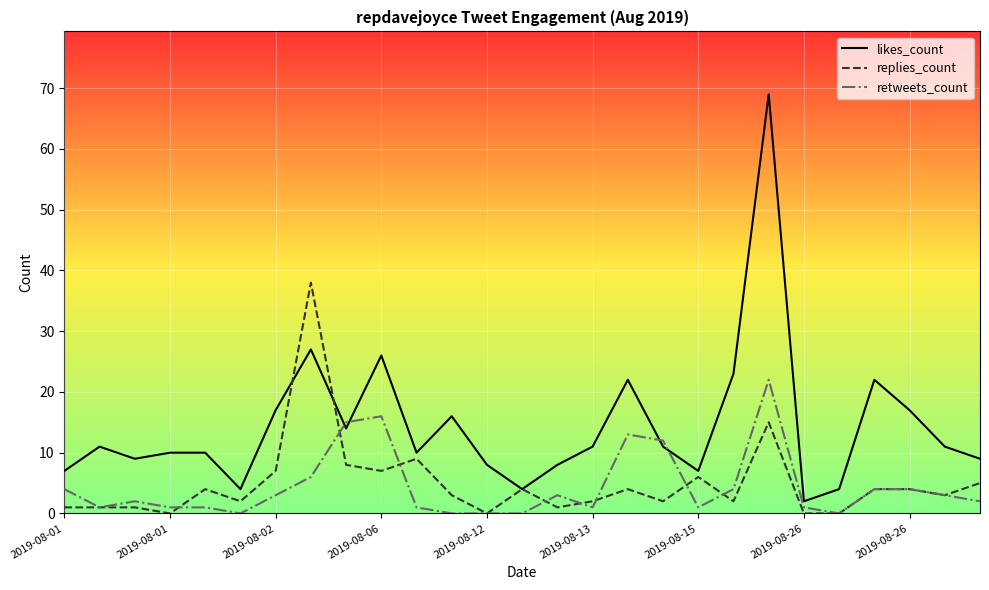

How many series are shown in this chart?

3